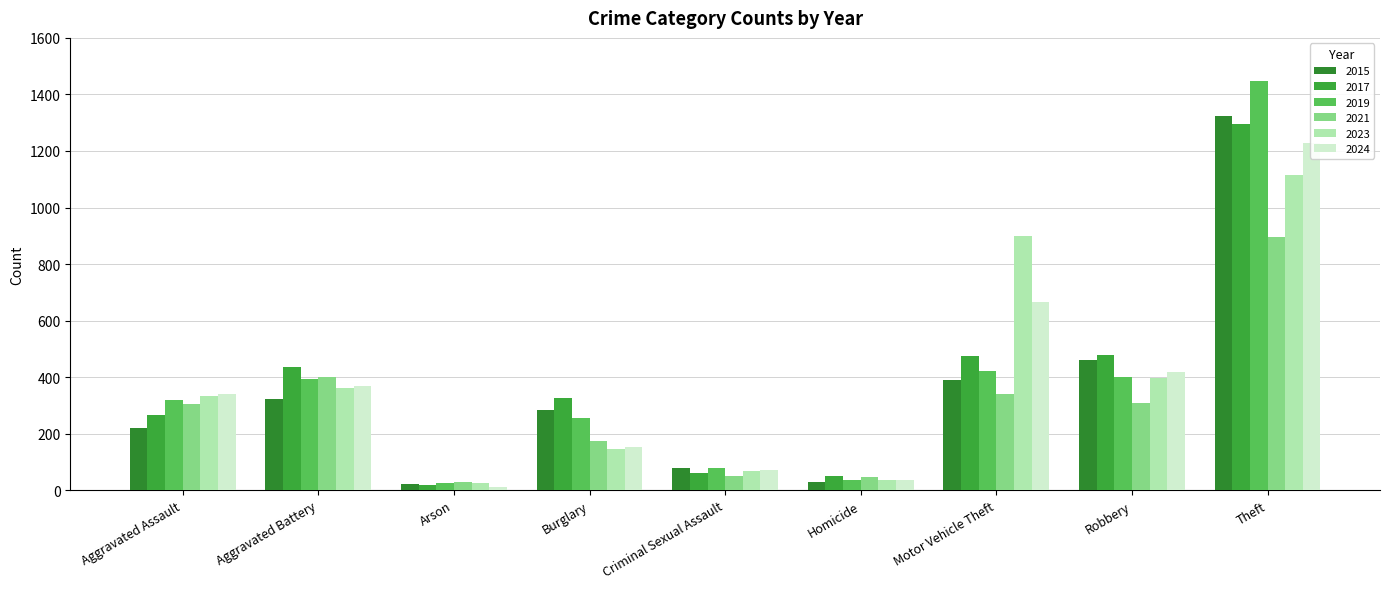

Reading left to right, list all the values displayed in this chart.

2015: 219	323	21	284	80	28	391	462	1322
2017: 265	436	18	326	61	52	476	480	1297
2019: 319	393	27	254	78	37	422	399	1447
2021: 306	400	28	173	52	46	342	310	897
2023: 335	360	25	147	68	35	899	396	1116
2024: 339	370	11	152	70	37	665	419	1228